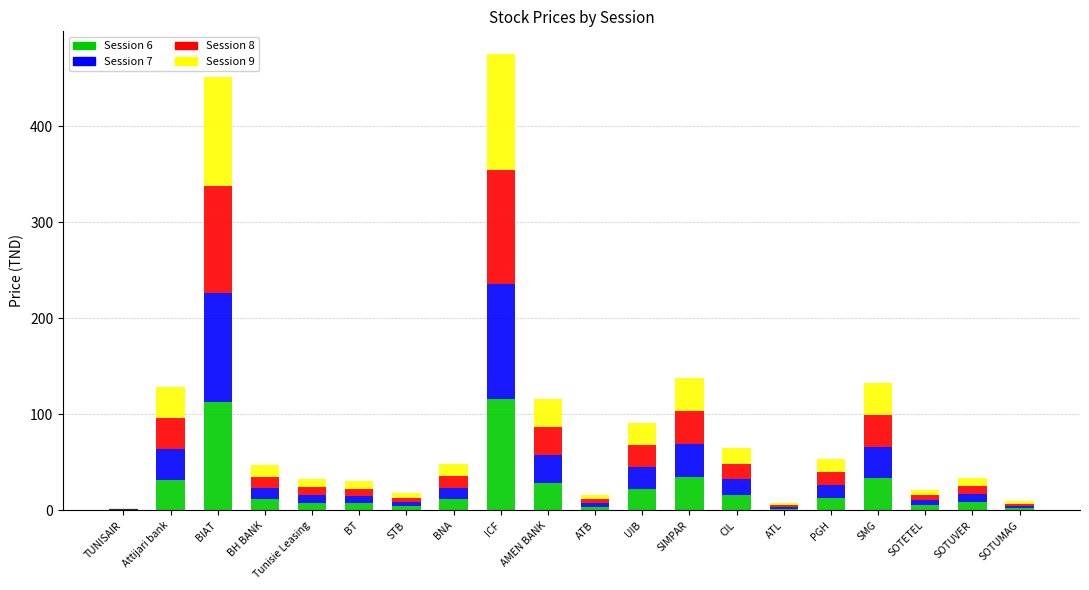

True or false: Session 6 has a value of 11.8 at BH BANK.

True